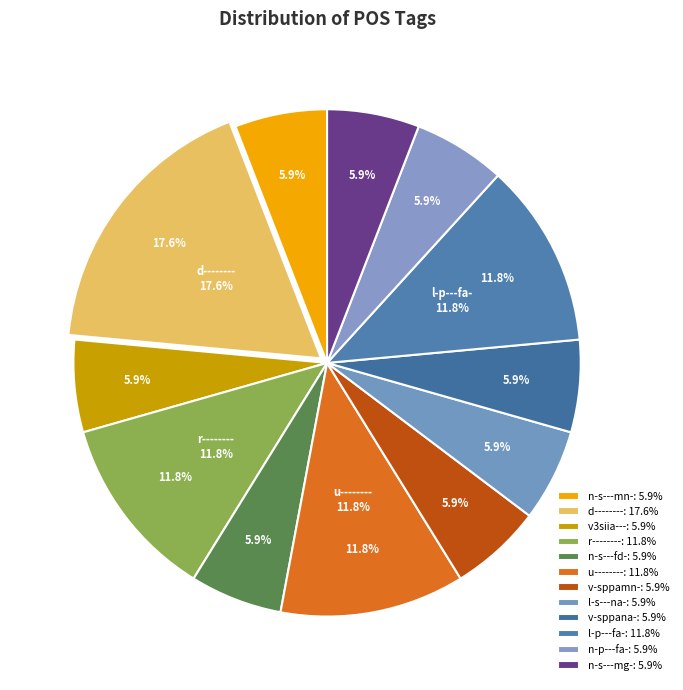

What percentage is the r-------- slice, to the nearest percent?

12%